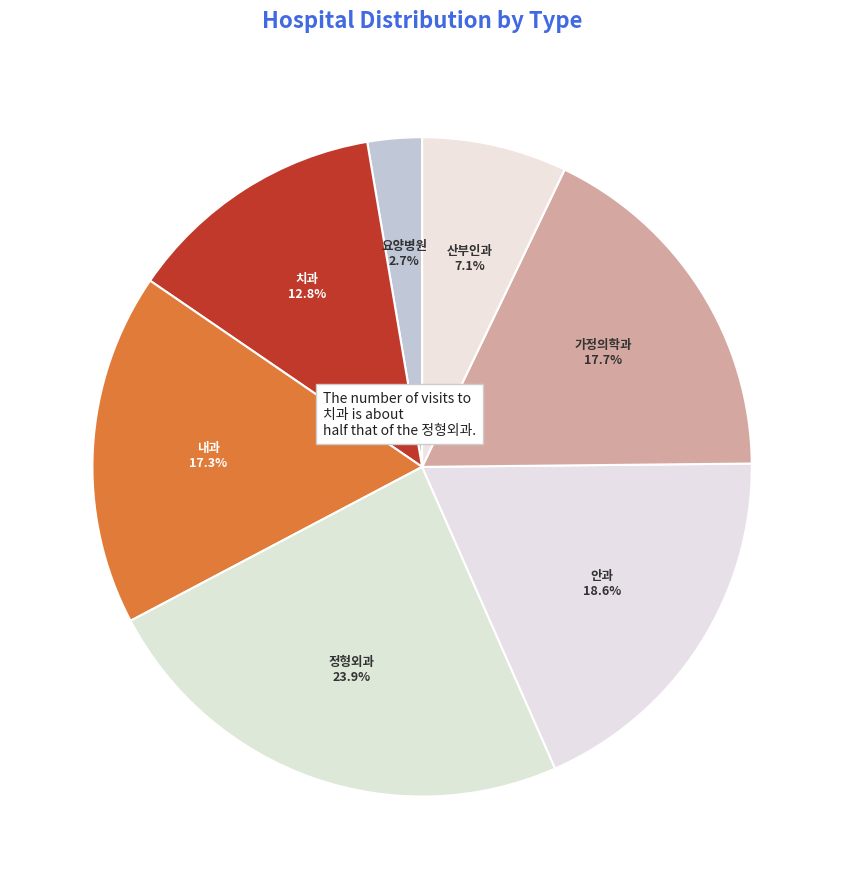

Approximately how many times larger is the value at 안과 compared to 내과?

1.1